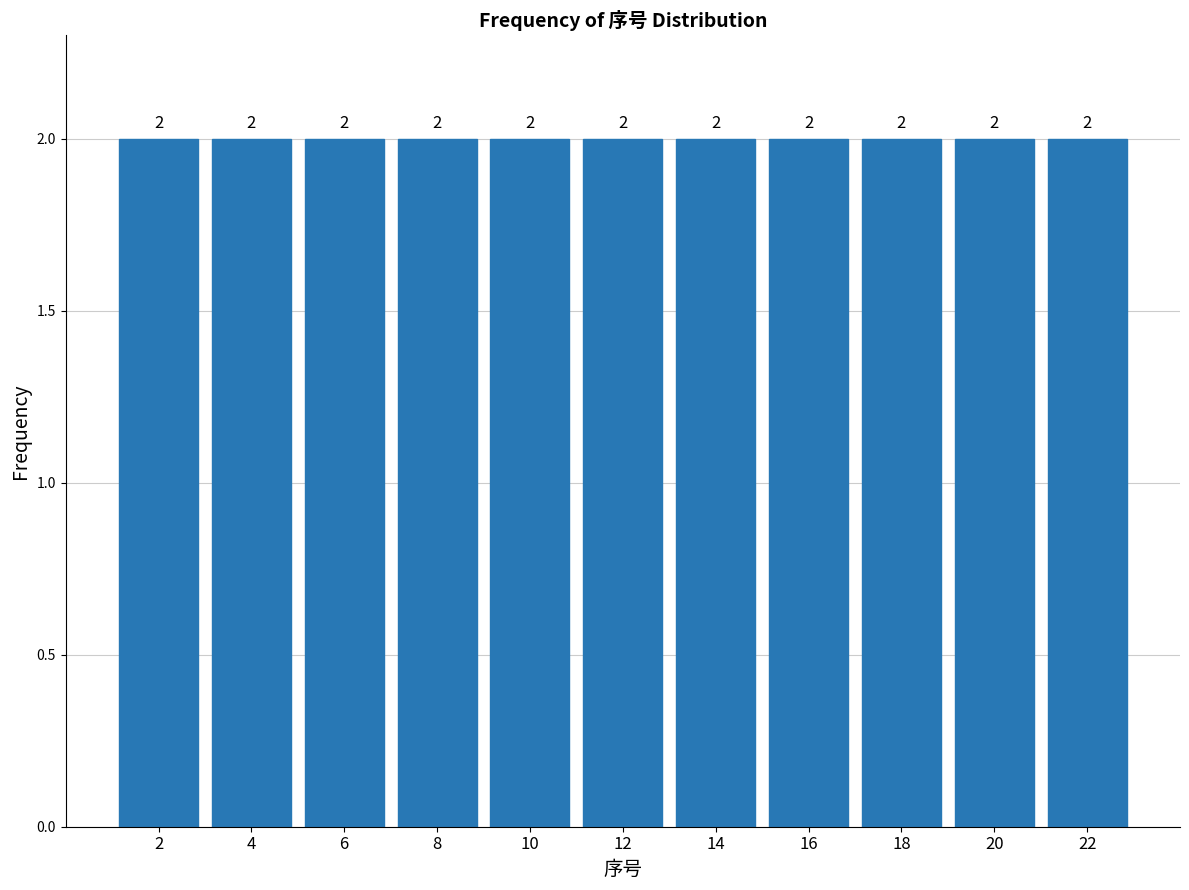

How tall is the bar that spans 1 to 3 on the x-axis?

2